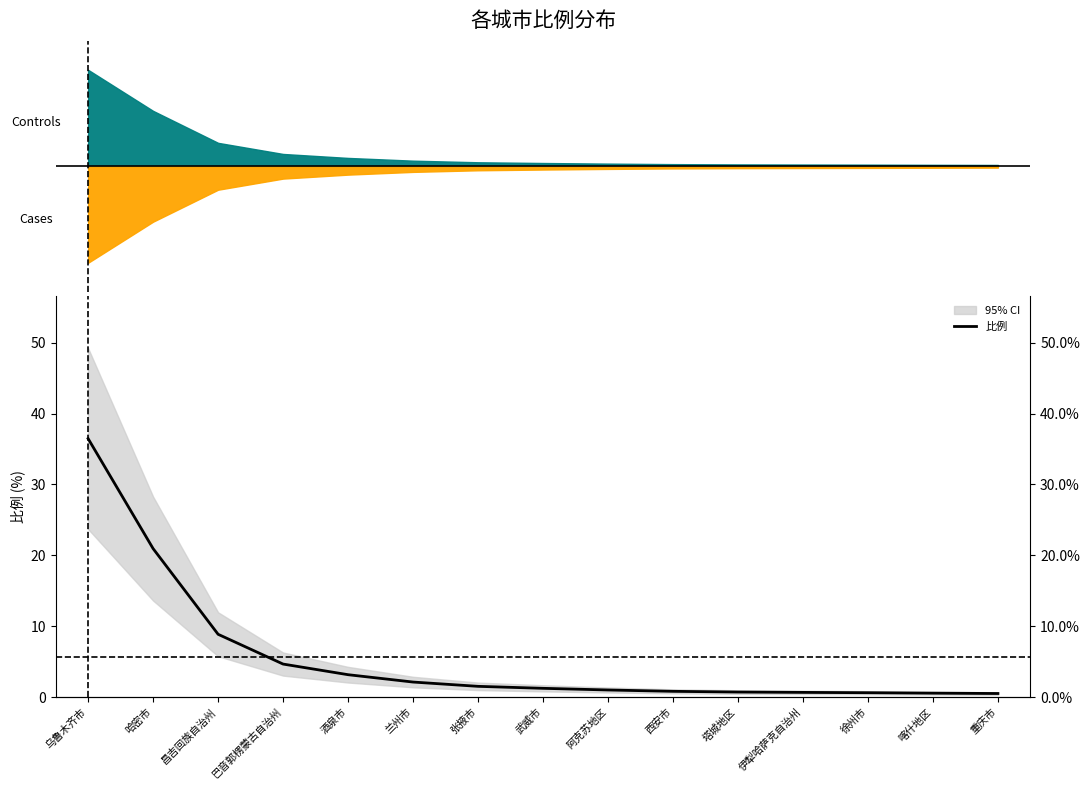

Is it true that the value at 昌吉回族自治州 is 14.2?

False